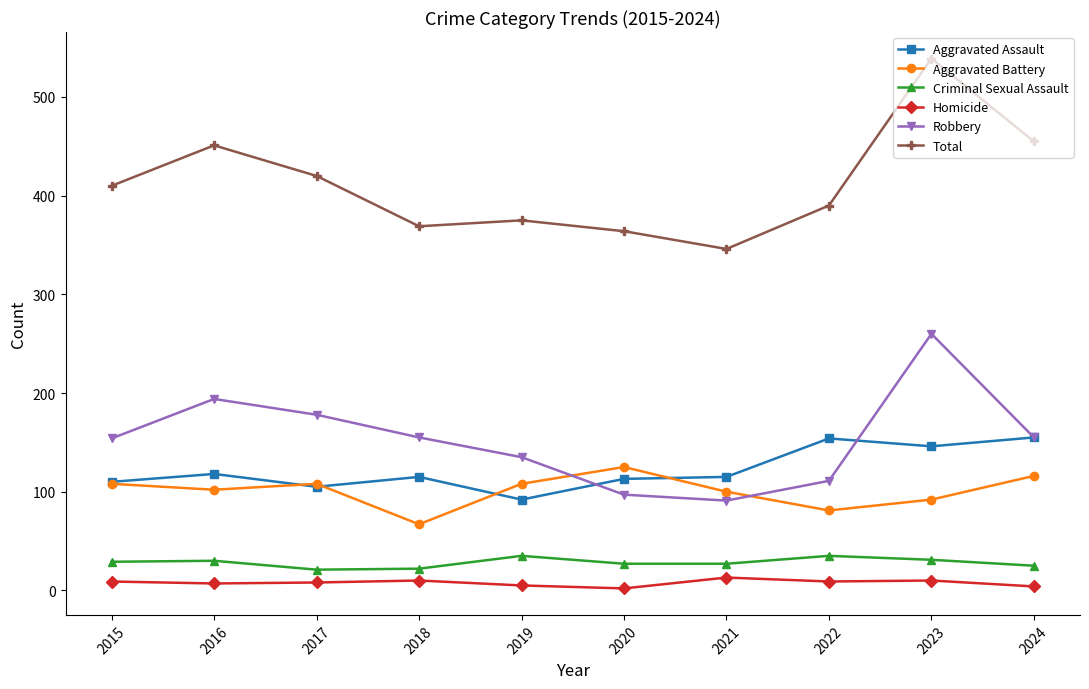

How many Aggravated Battery values are between 92 and 108?

6